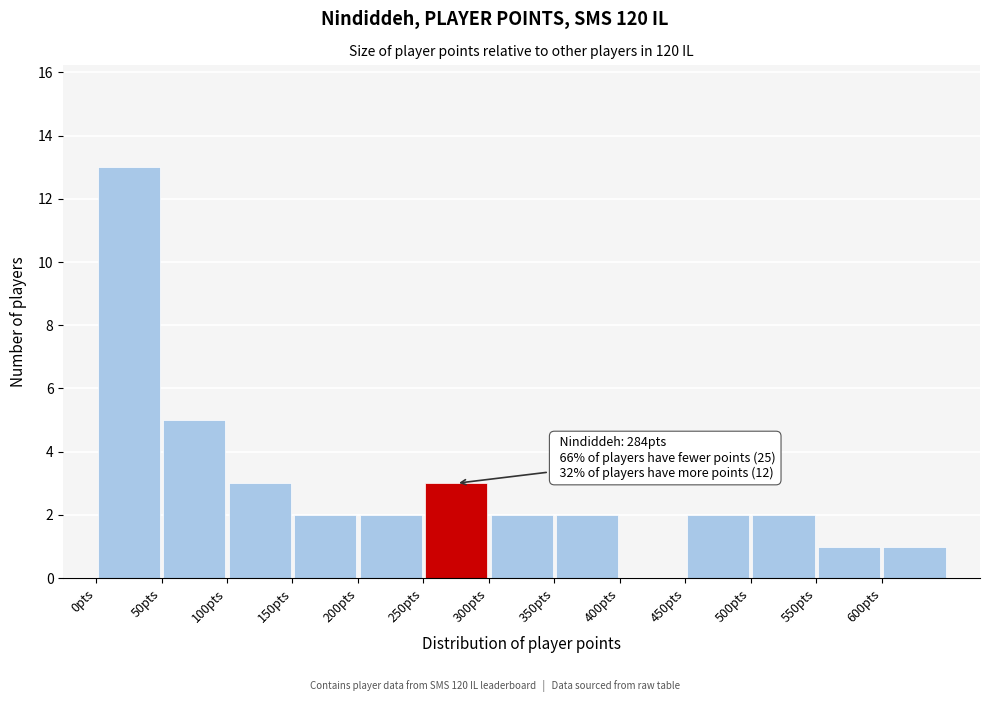

Over which range of the x-axis is the bar tallest?

0 to 50